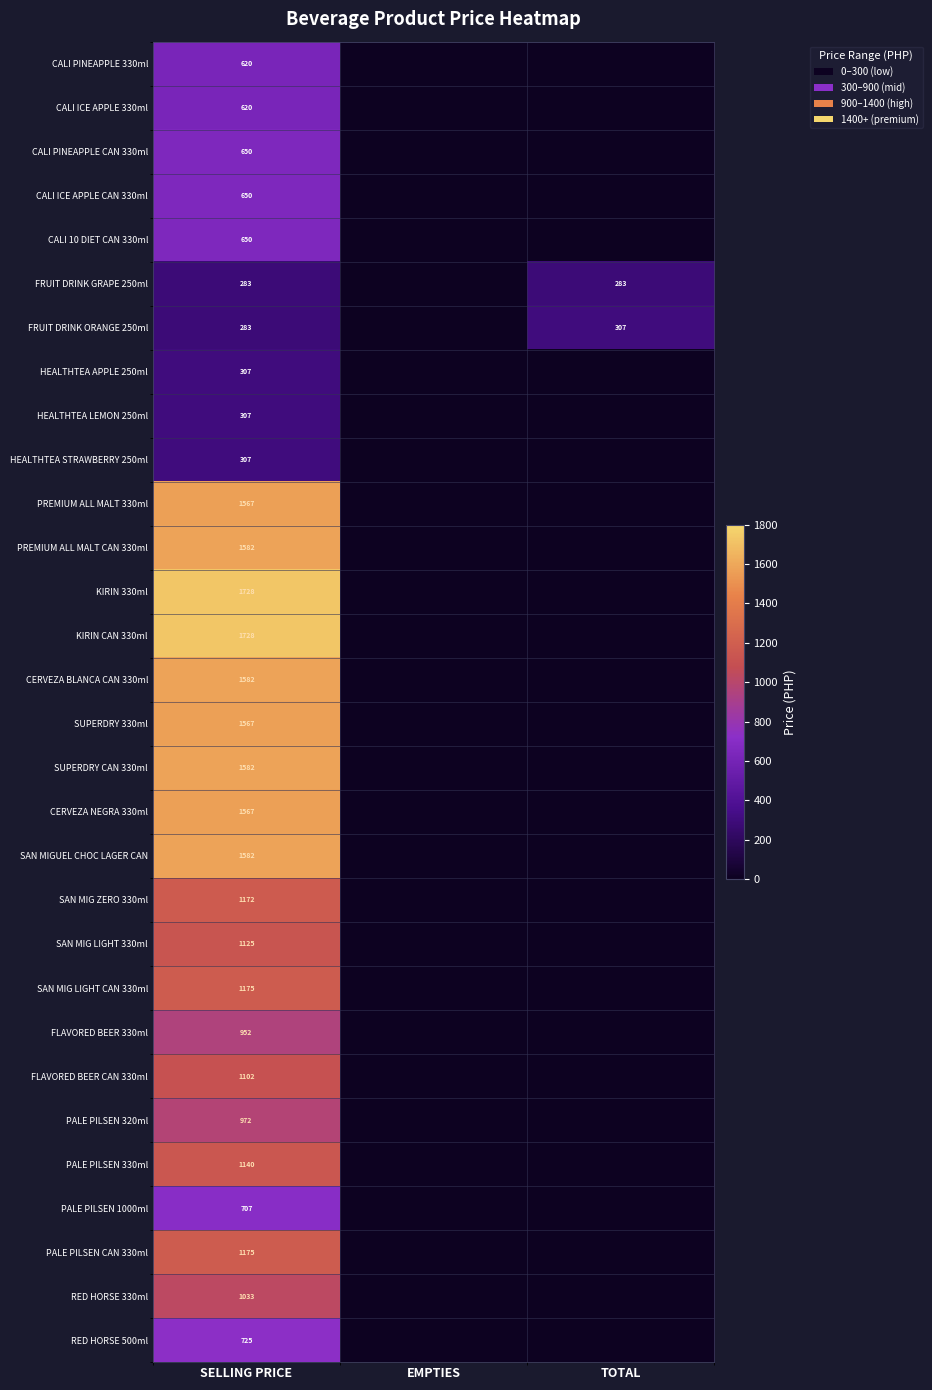

Is it true that HEALTHTEA LEMON 250ml equals 123 at SELLING PRICE?

False